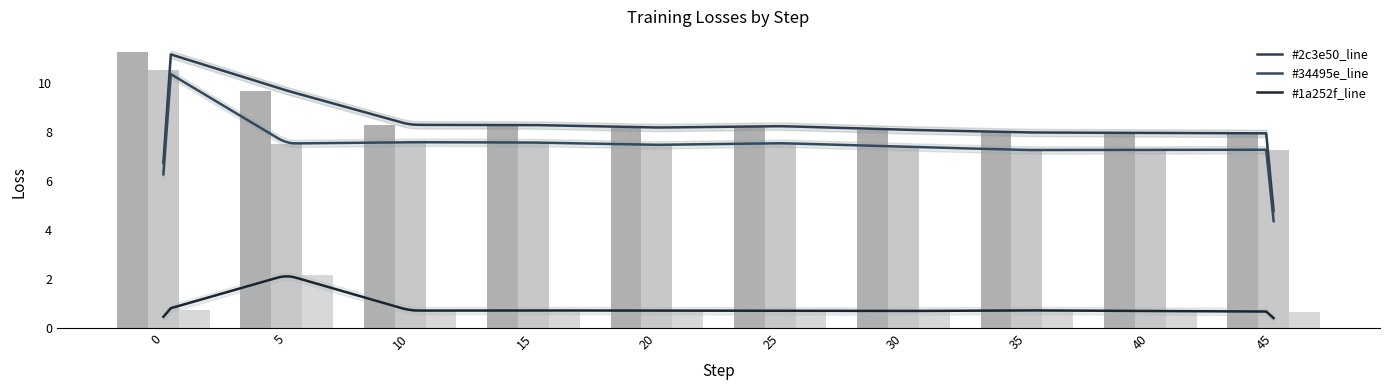

Reading left to right, what are all the values shown in this chart?

total_loss: 0=11.2	5=9.7	10=8.3	15=8.3	20=8.2	25=8.2	30=8.1	35=8.0	40=7.9	45=7.9
mlm_loss: 0=10.5	5=7.5	10=7.6	15=7.6	20=7.5	25=7.5	30=7.4	35=7.3	40=7.3	45=7.3
nsp_loss: 0=0.7	5=2.2	10=0.7	15=0.7	20=0.7	25=0.7	30=0.7	35=0.7	40=0.7	45=0.7